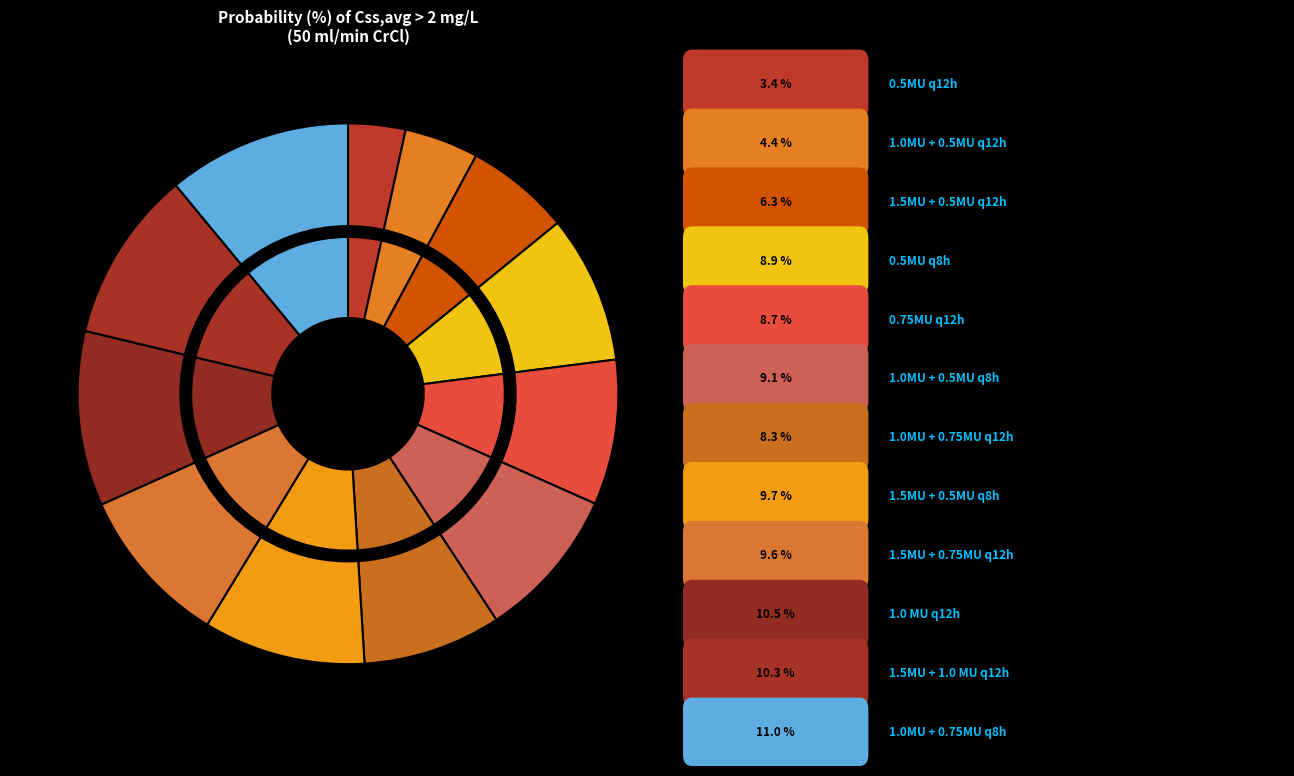

Approximately how many times larger is the value at 1.5MU + 0.5MU q12h compared to 1.5MU + 0.5MU q8h?

0.6